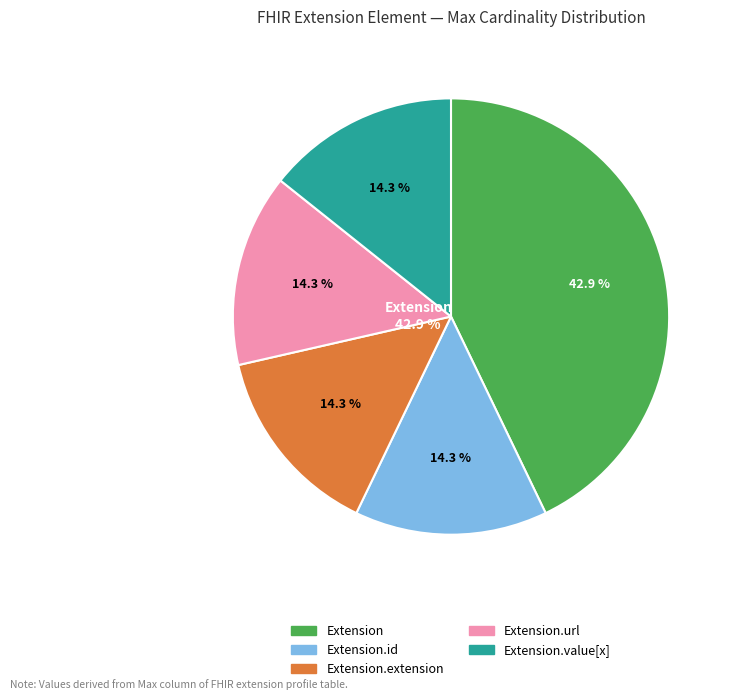

How many slices are in this pie chart?

5